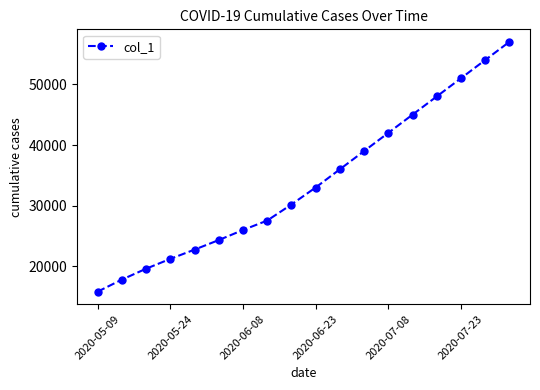

What is the smallest value displayed?

15842.6